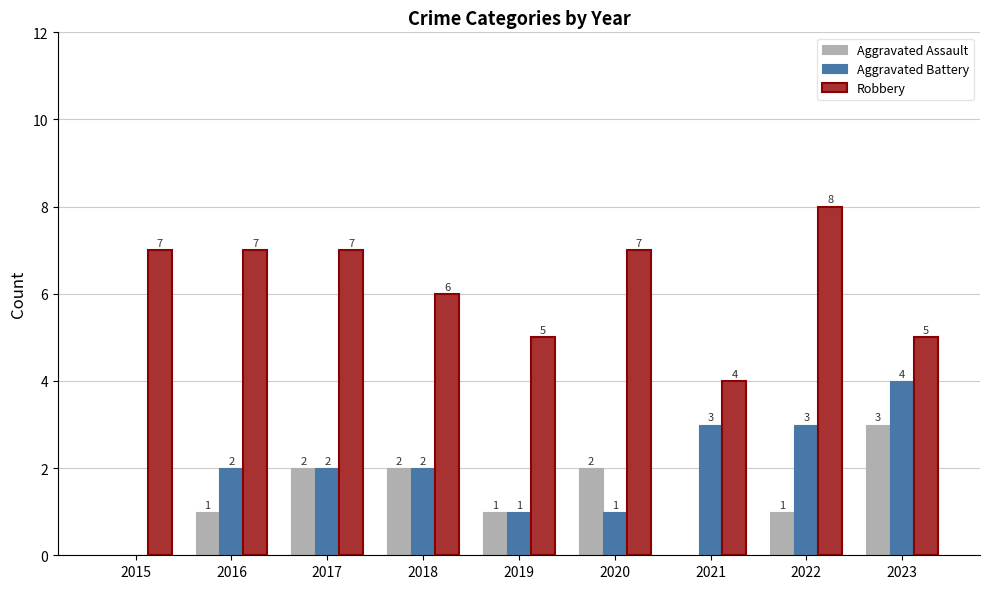

The value of Aggravated Assault at 2018 is 2. True or false?

True